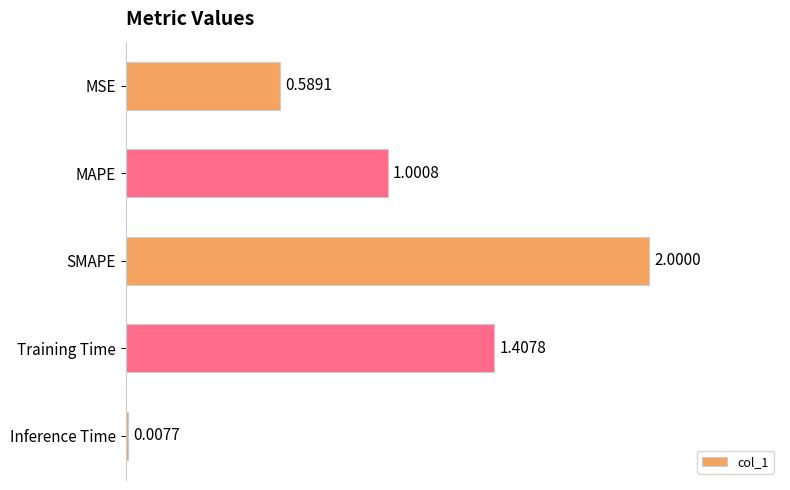

What is the maximum value shown in the chart?

2.0